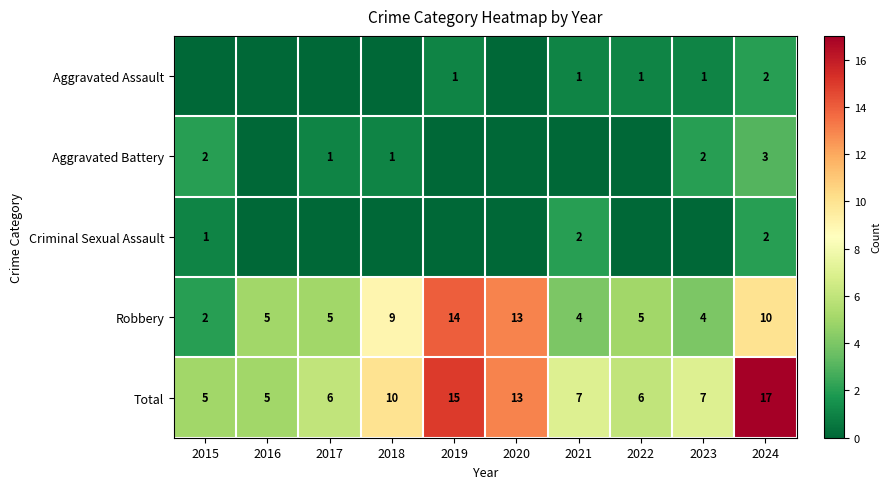

At which label does Total first exceed 7?

2018